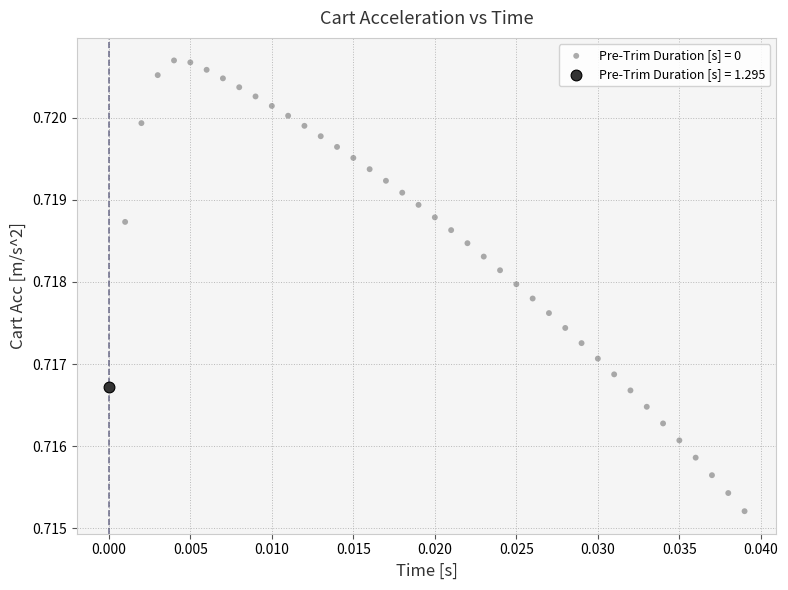

Which series contains the highest Y value?

Pre-Trim Duration [s] = 0